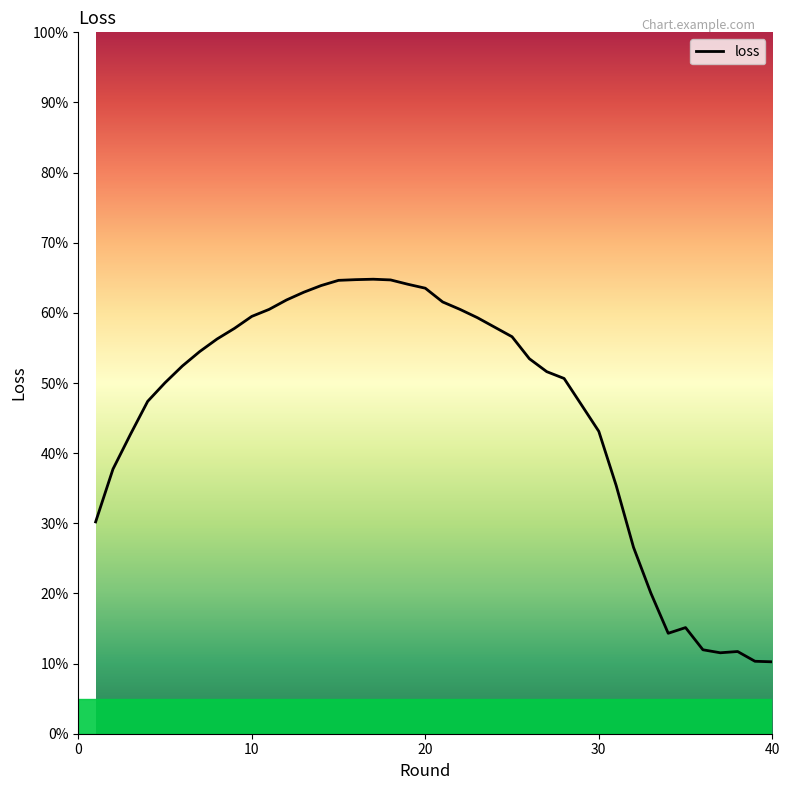

Which label corresponds to the smallest value in the chart?

40